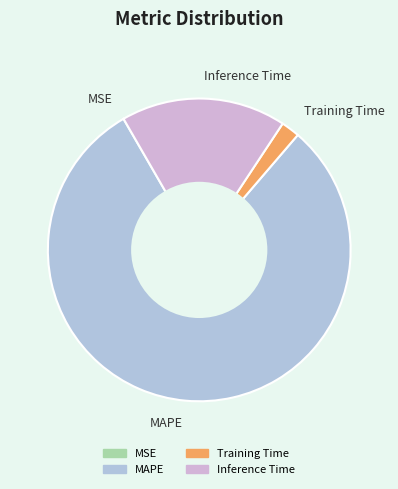

Is the sum of Training Time and MAPE greater than half?

Yes